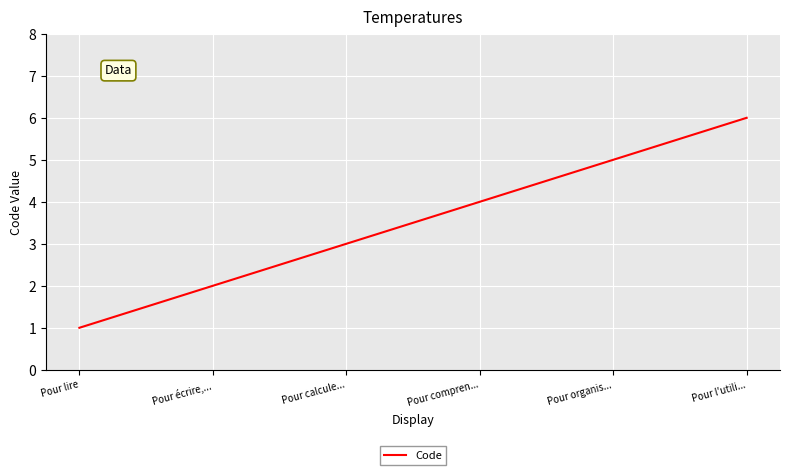

List the labels in order of value, largest first.

Pour l'utili..., Pour organis..., Pour compren..., Pour calcule..., Pour écrire,..., Pour lire